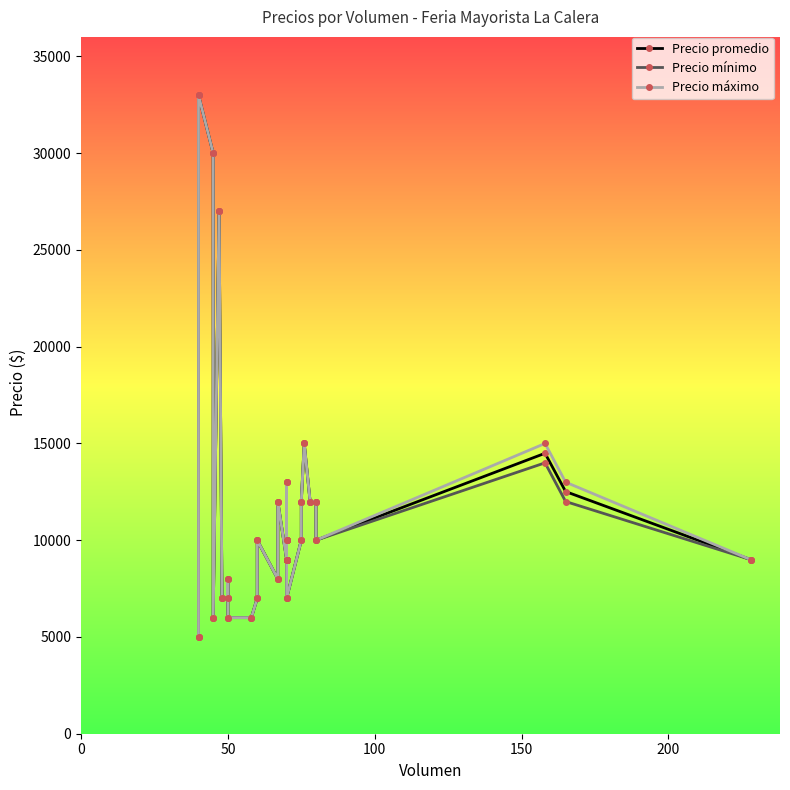

How many interior local valleys does the Precio máximo series have?

5